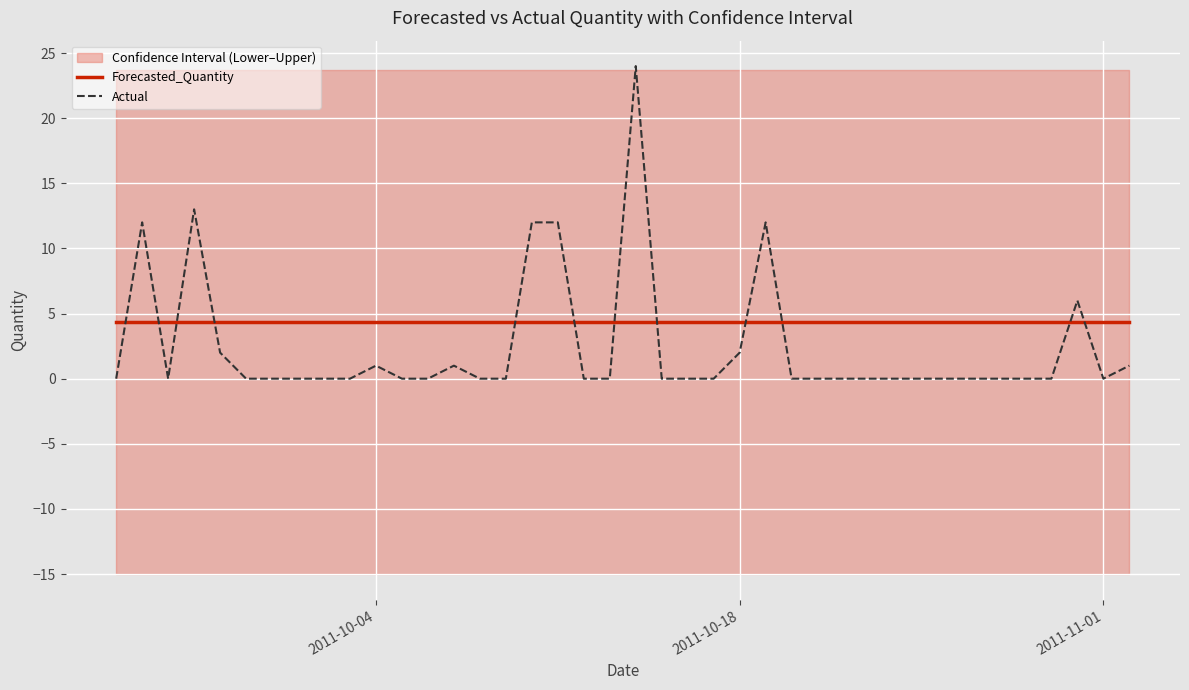

After their last crossing, which series has the higher values: Forecasted_Quantity or Actual?

Forecasted_Quantity